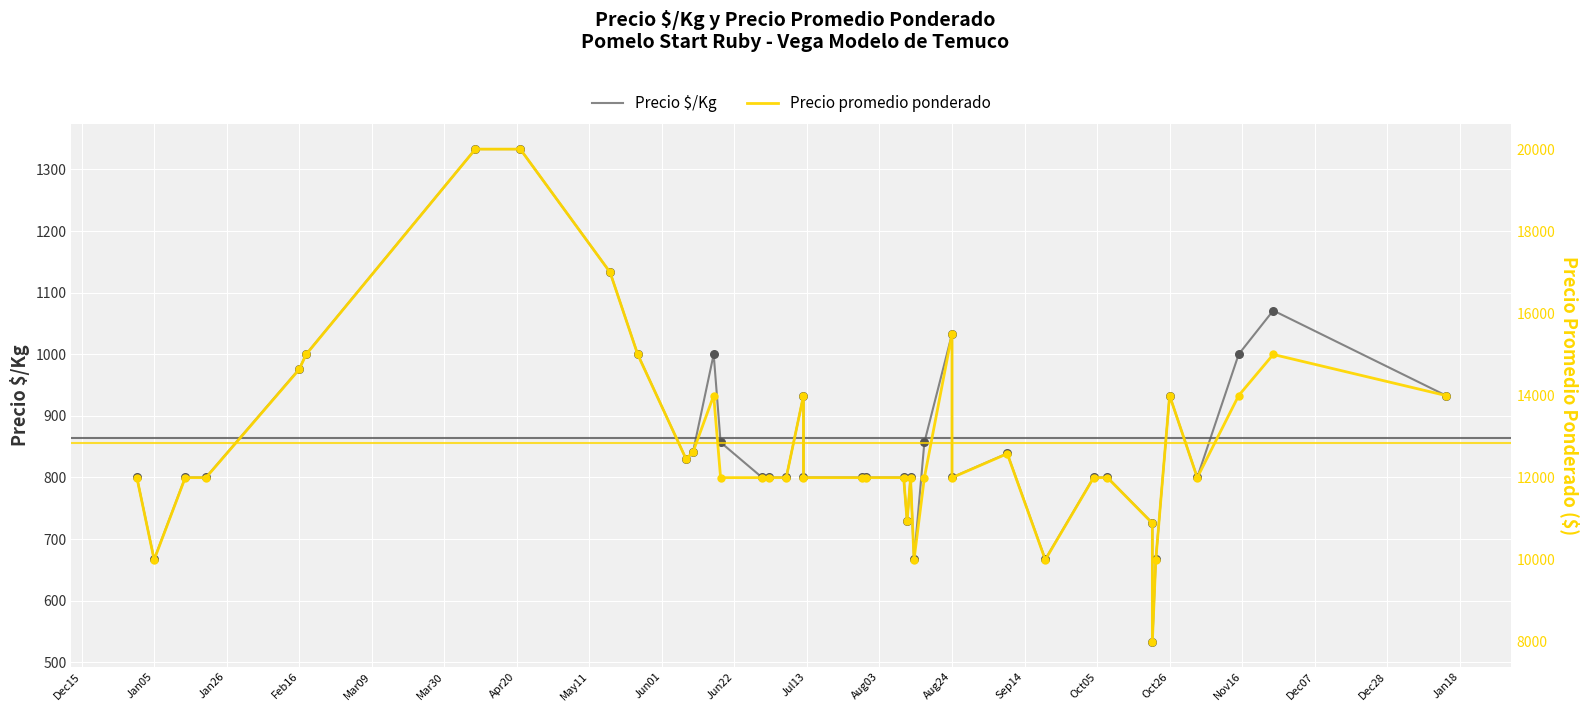

Which series has the largest Y range (max minus min)?

Precio promedio ponderado